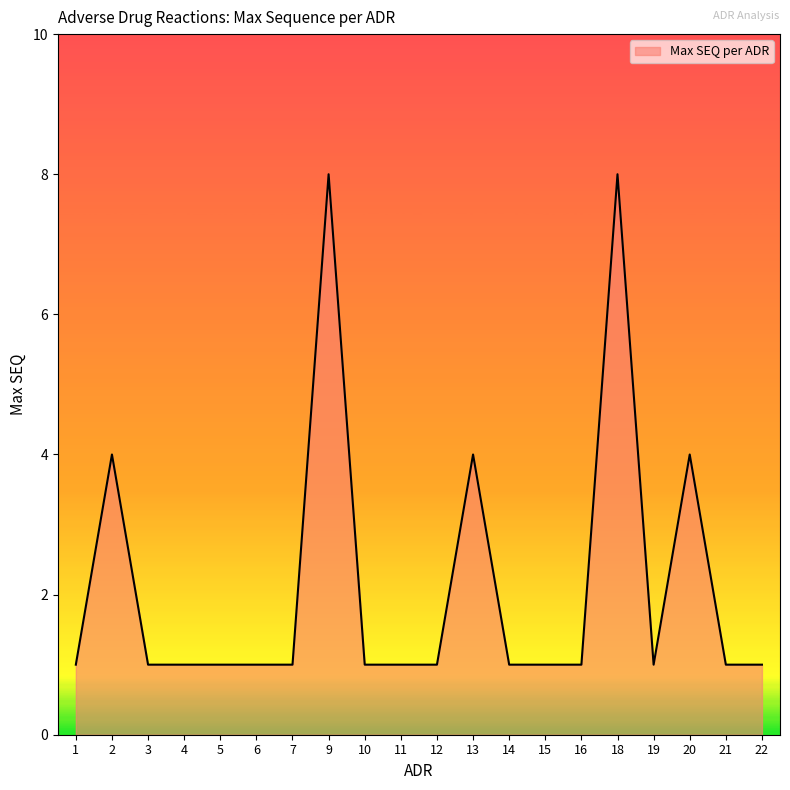

What is the difference between the maximum and minimum values?

7